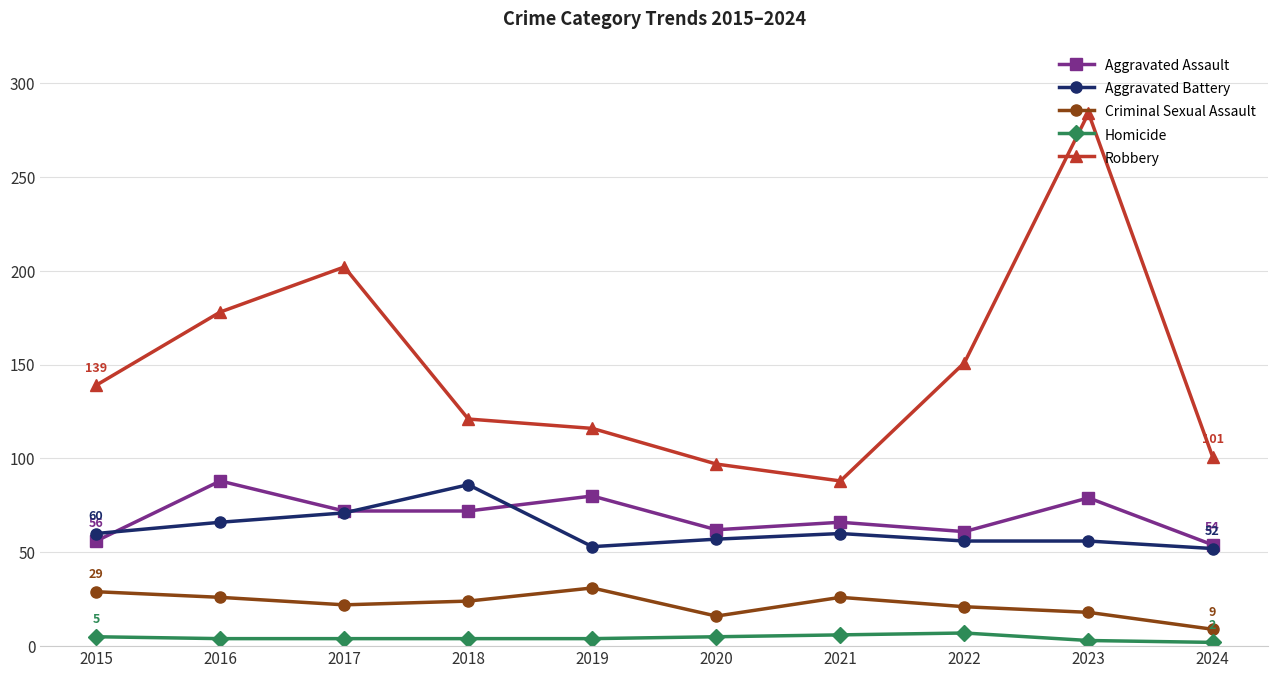

What is the lowest value of the Aggravated Battery series?

52